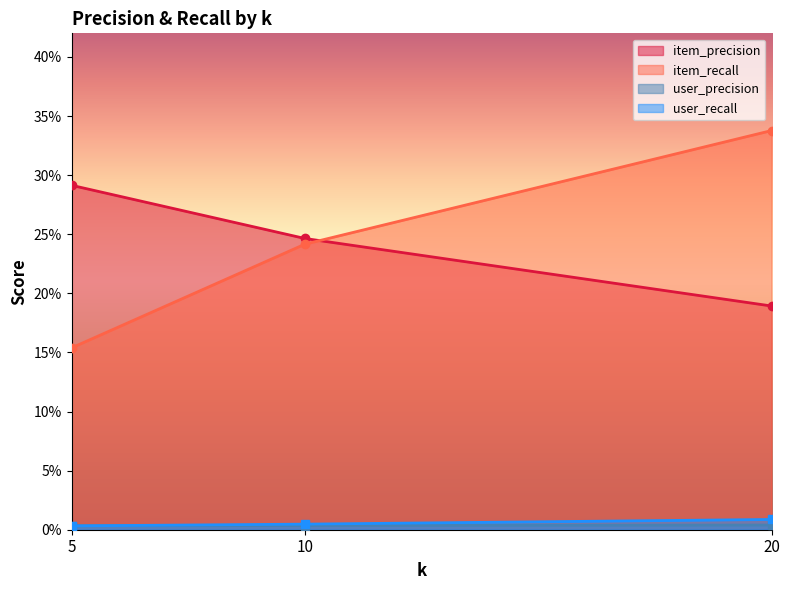

Reading left to right, what are all the values shown in this chart?

item_precision: 0.3	0.2	0.2
item_recall: 0.2	0.2	0.3
user_precision: 0.0	0.0	0.0
user_recall: 0.0	0.0	0.0